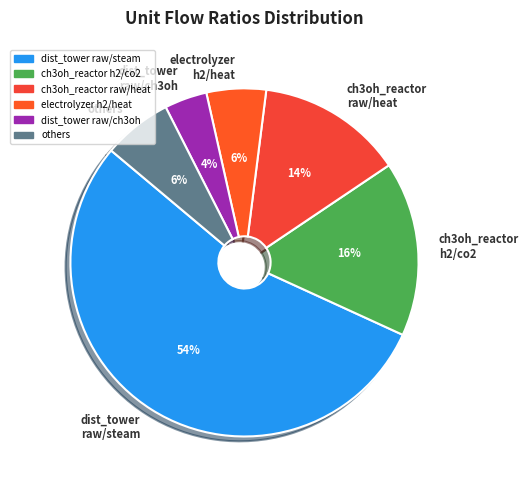

Is the sum of dist_tower raw/steam and ch3oh_reactor raw/heat greater than half?

Yes